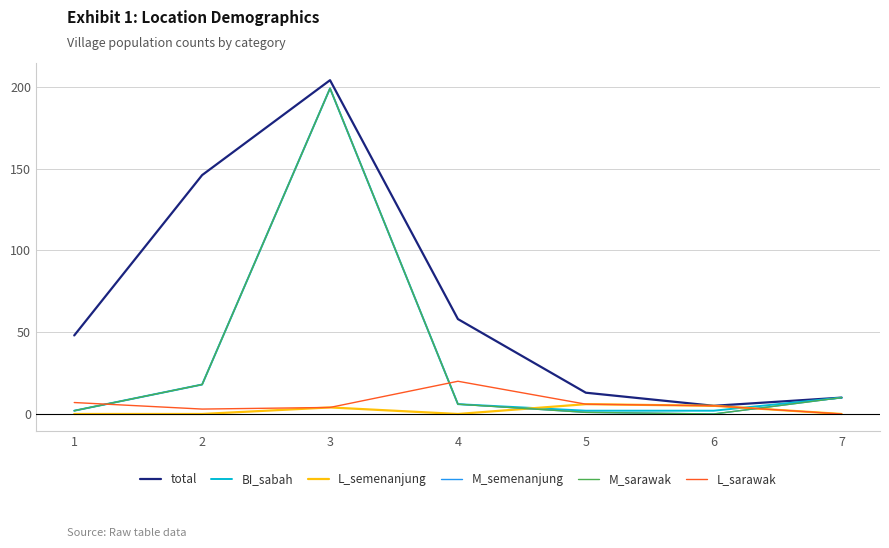

Is this an area chart (filled region under the line)?

No